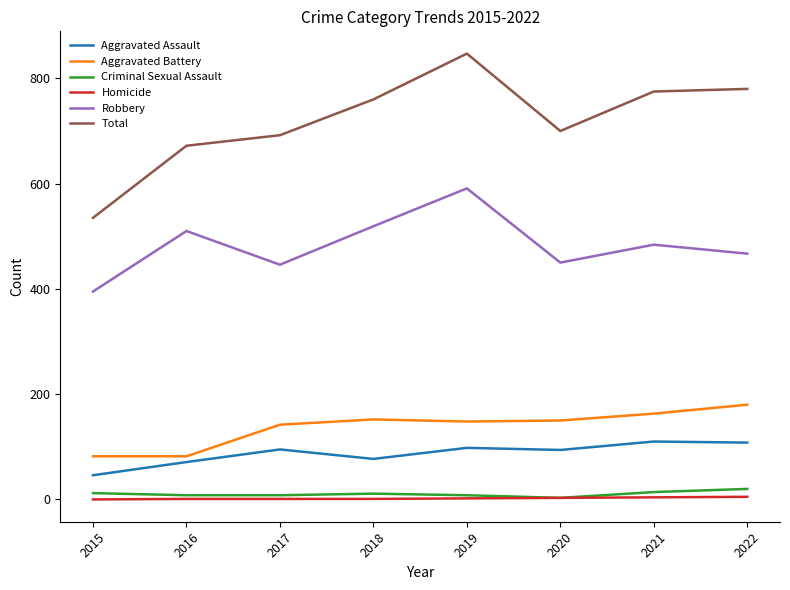

Count the number of data series in this chart.

6